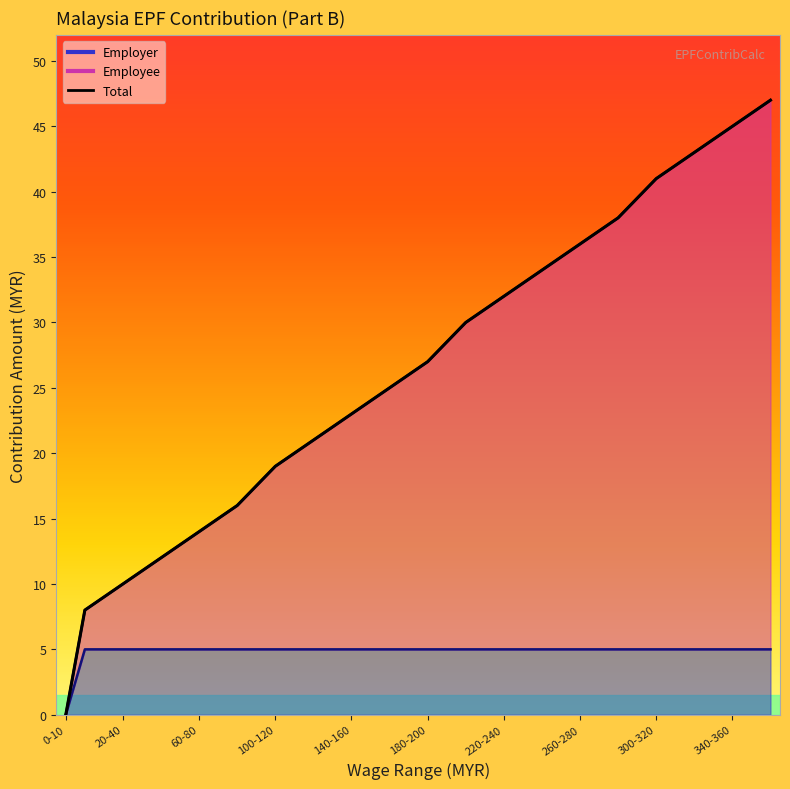

What is the label of the 7th point from the right?

240-260